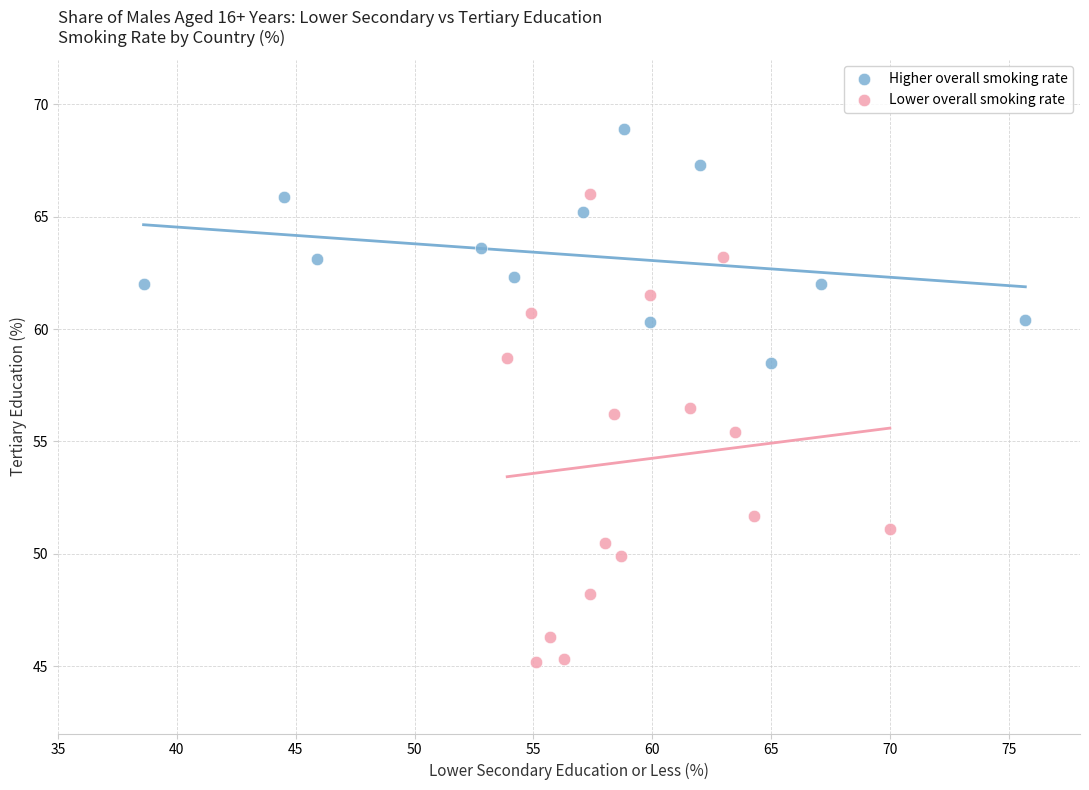

Which series has the largest Y range (max minus min)?

Lower overall smoking rate